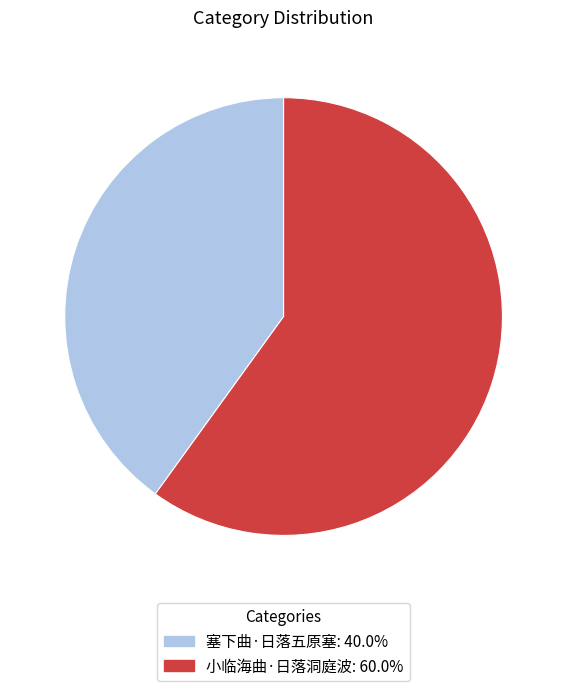

How many slices are in this pie chart?

2